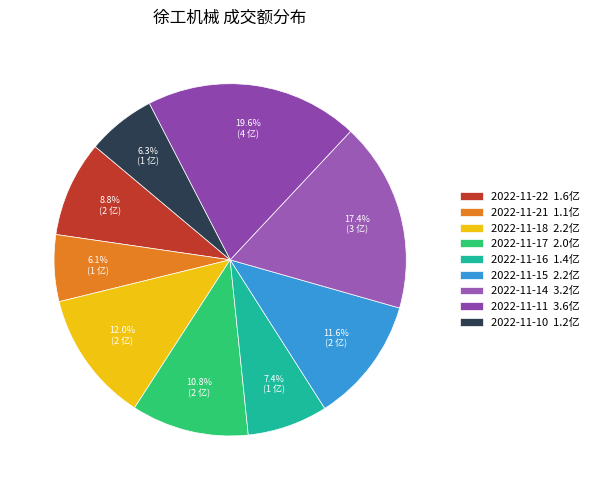

What is the smallest slice in the pie chart?

2022-11-21